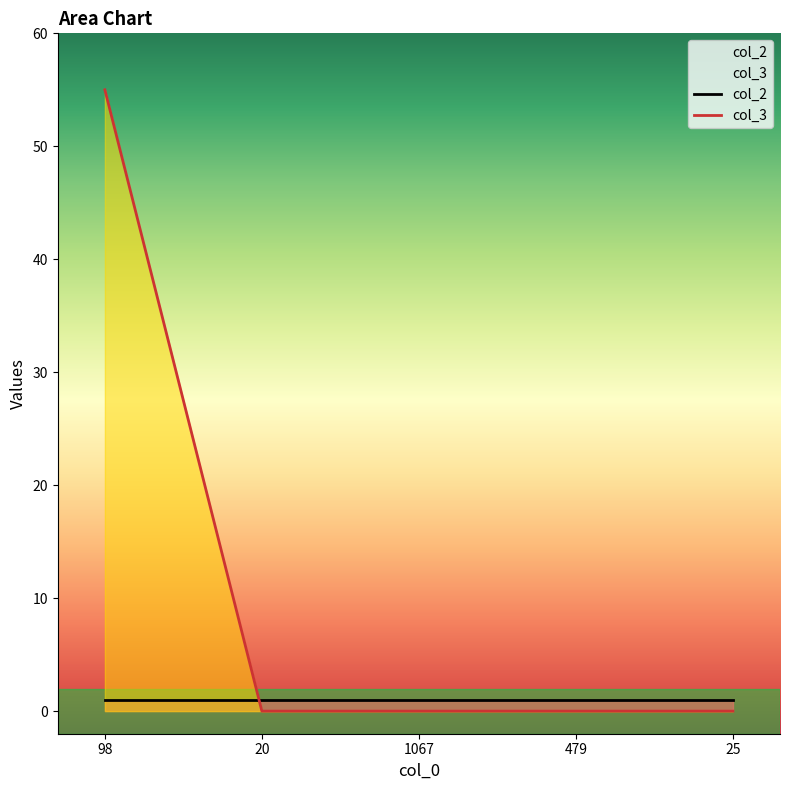

What is the change in value from 98 to 1067?

-55